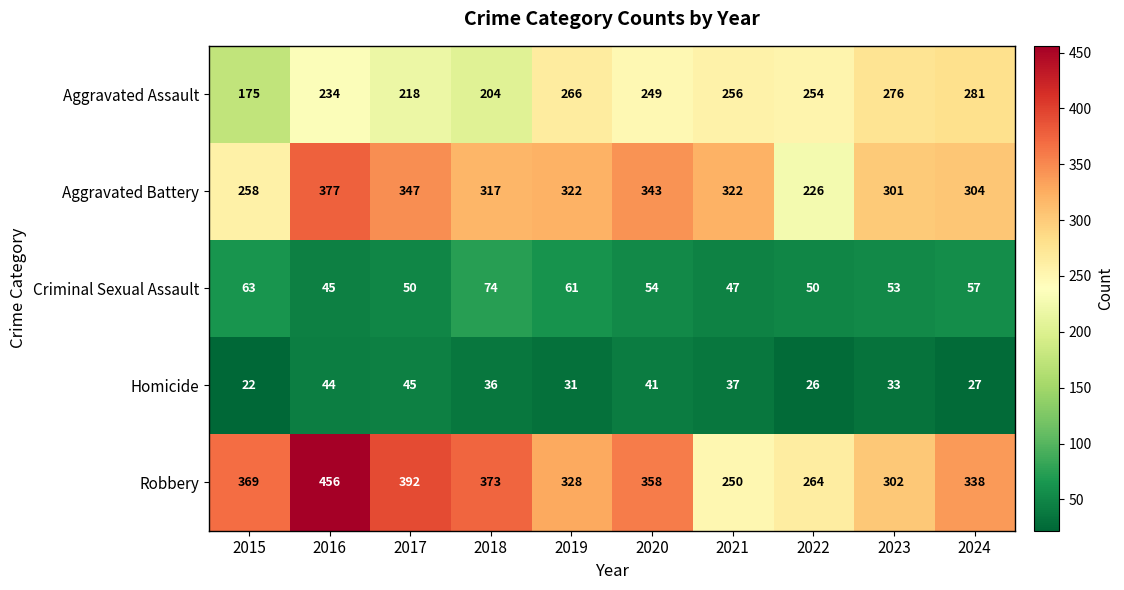

What is the minimum value shown in the chart?

22